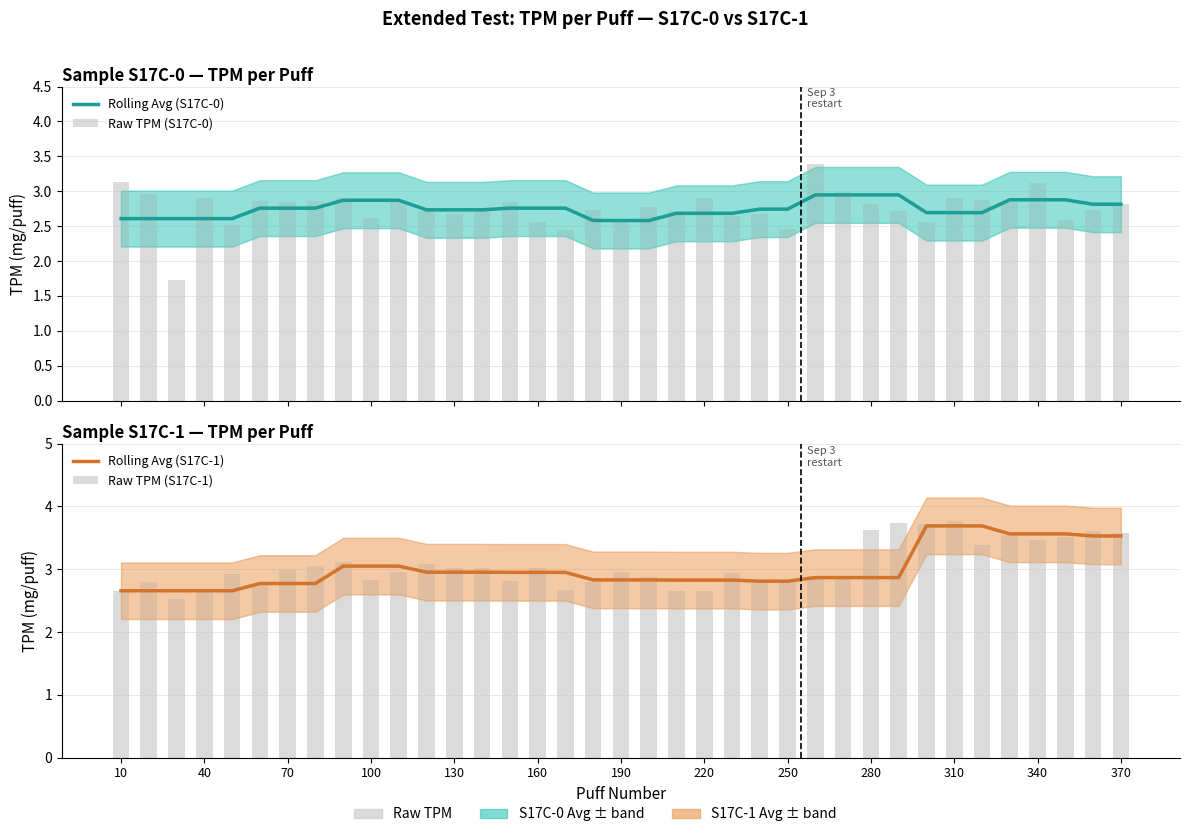

What is the greatest value displayed?

3.8